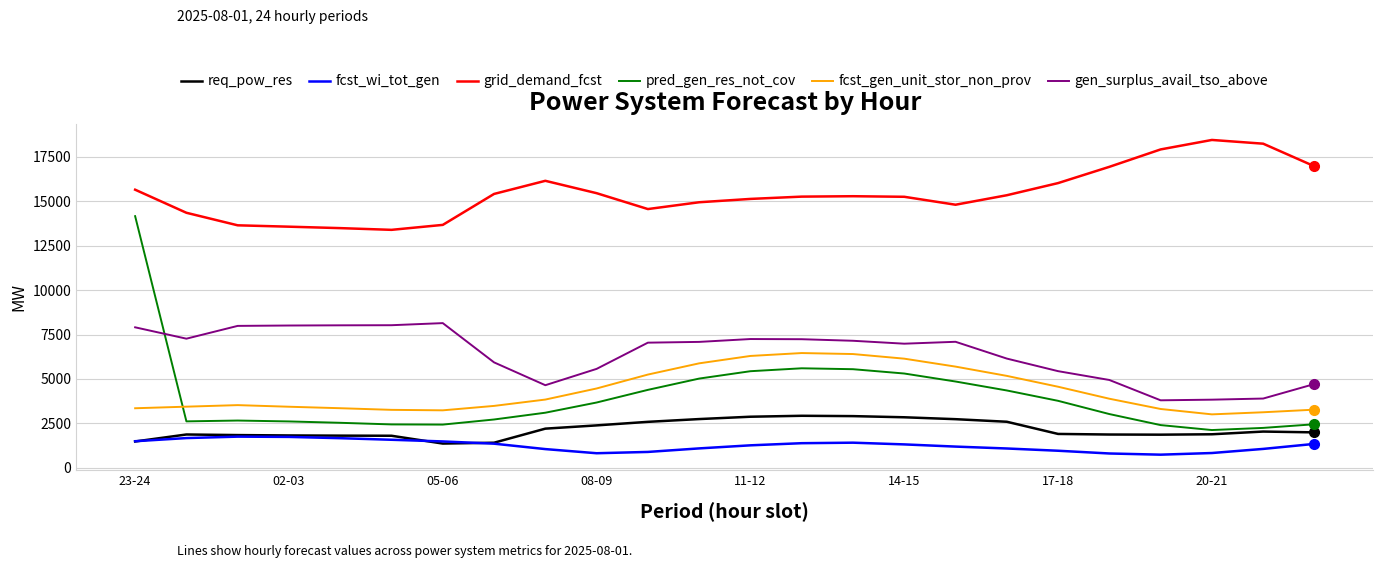

Which series has the largest total across all categories?

grid_demand_fcst